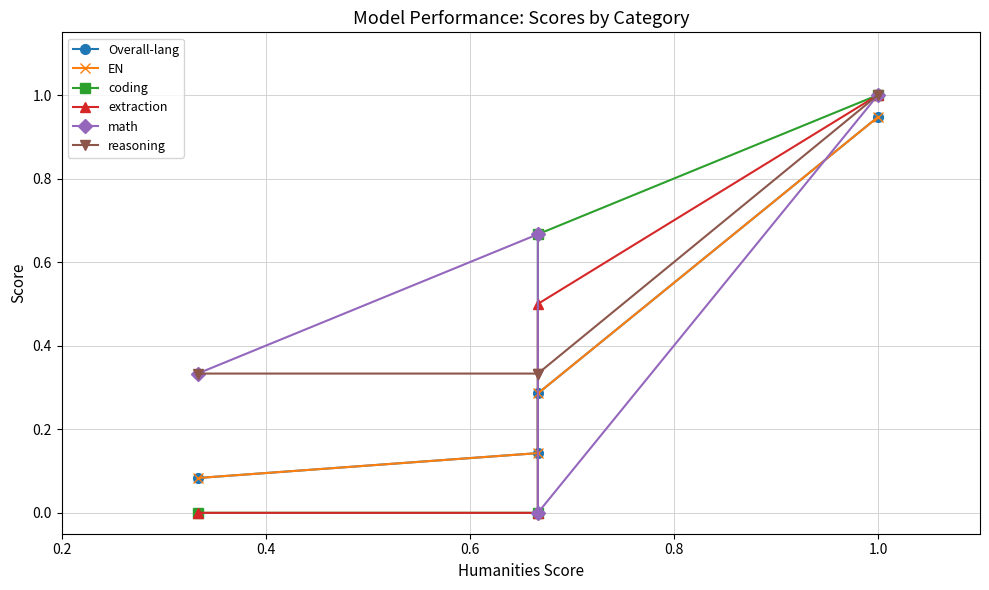

What are all the series names shown in the legend?

Overall-lang, EN, coding, extraction, math, reasoning